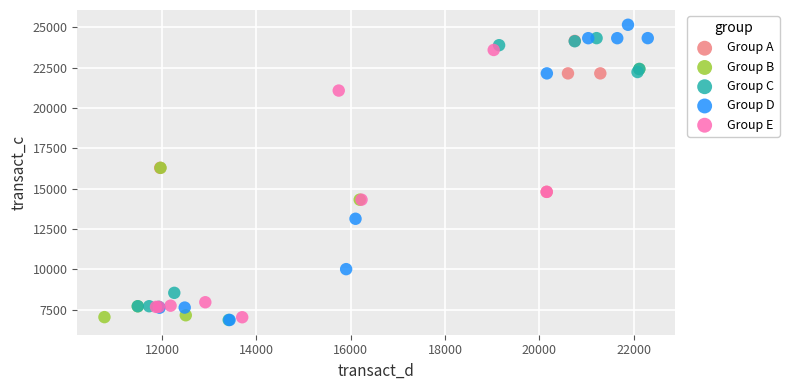

Which series reaches the maximum Y coordinate?

Group D